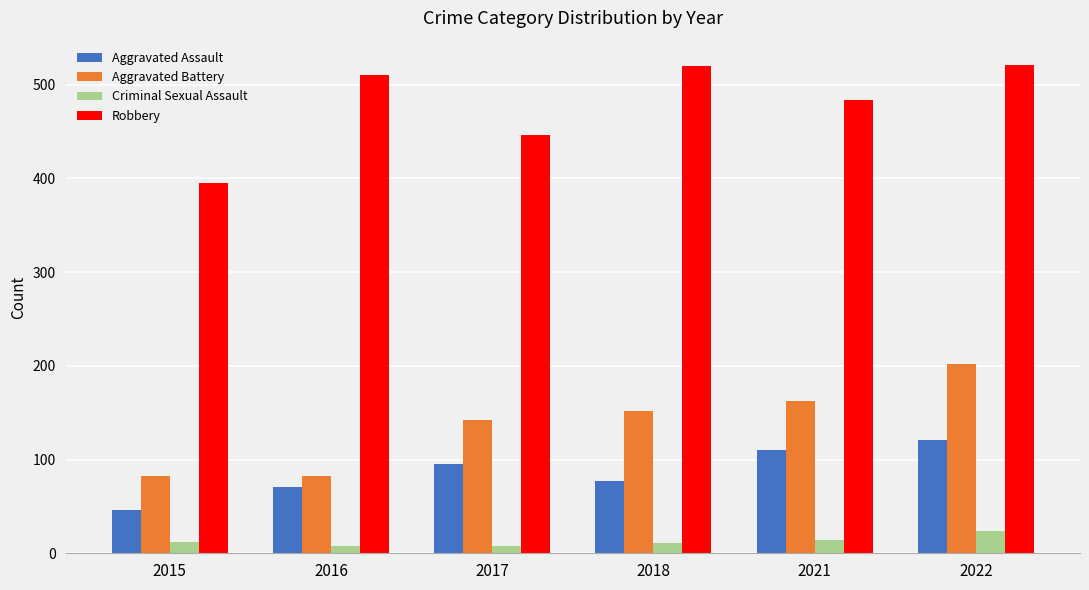

Is it true that Aggravated Assault equals 77 at 2018?

True